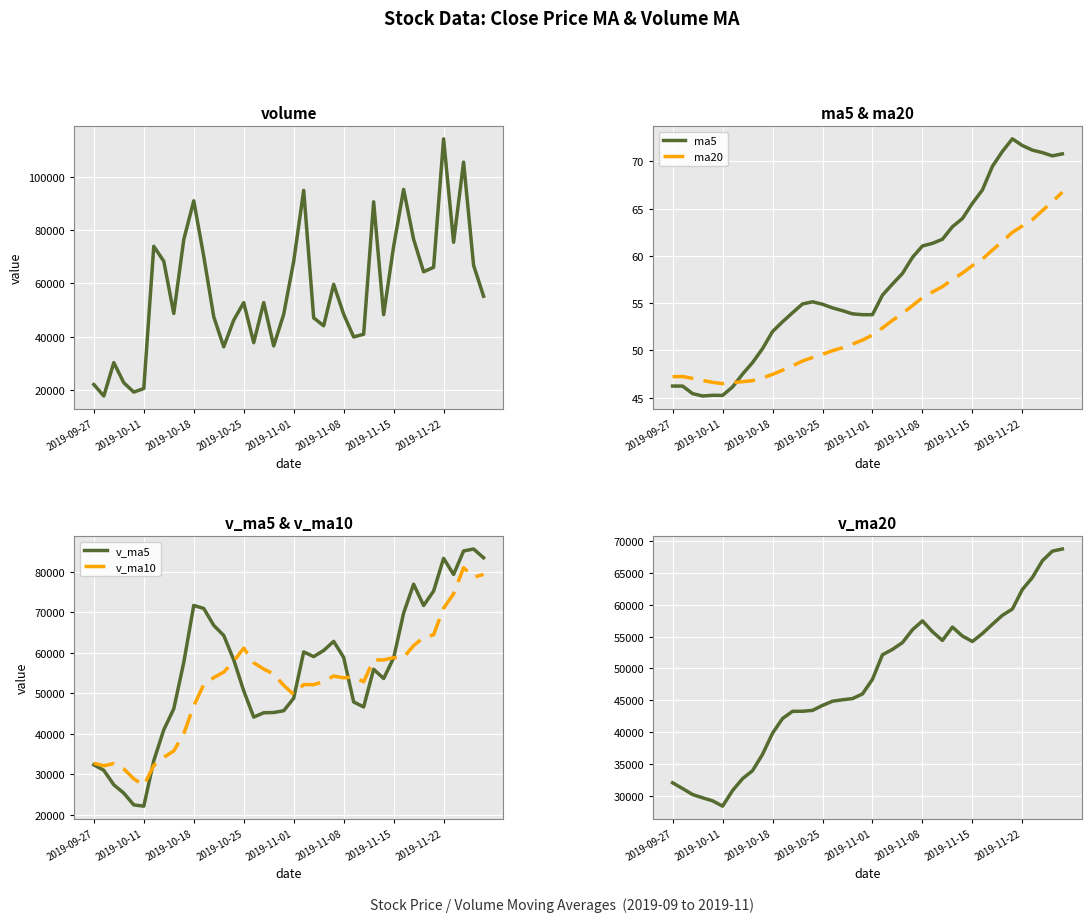

What is the difference between the volume values at 26 and 17?

12895.3